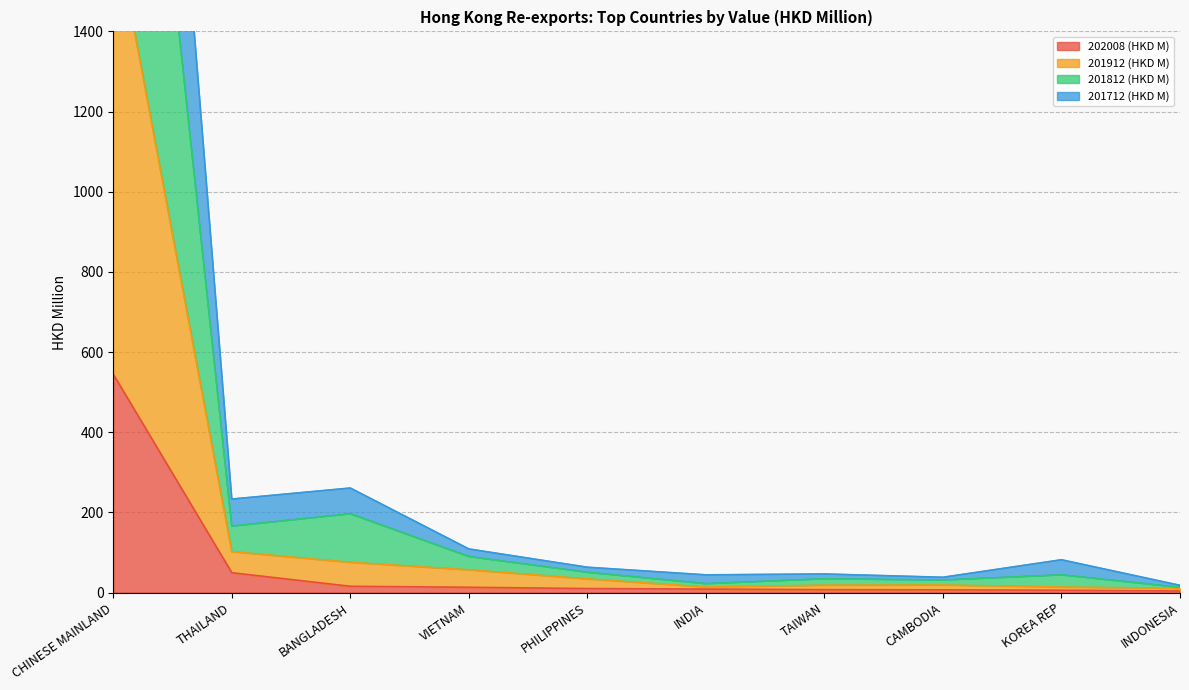

List the series in order of their peak value, highest first.

201712 (HKD M), 201812 (HKD M), 201912 (HKD M), 202008 (HKD M)